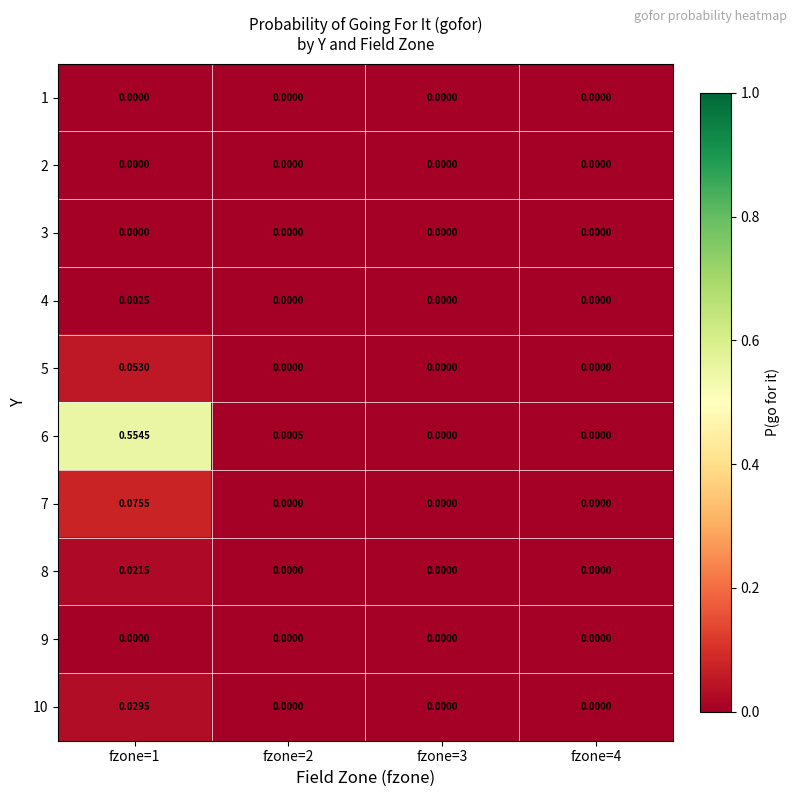

Between fzone=1 and fzone=2, which series saw the biggest shift?

6